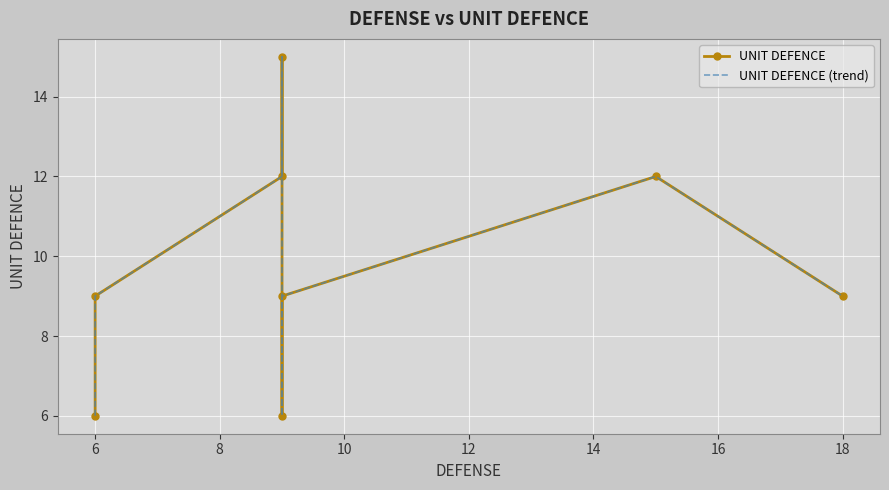

What is the highest value of the UNIT DEFENCE series?

15